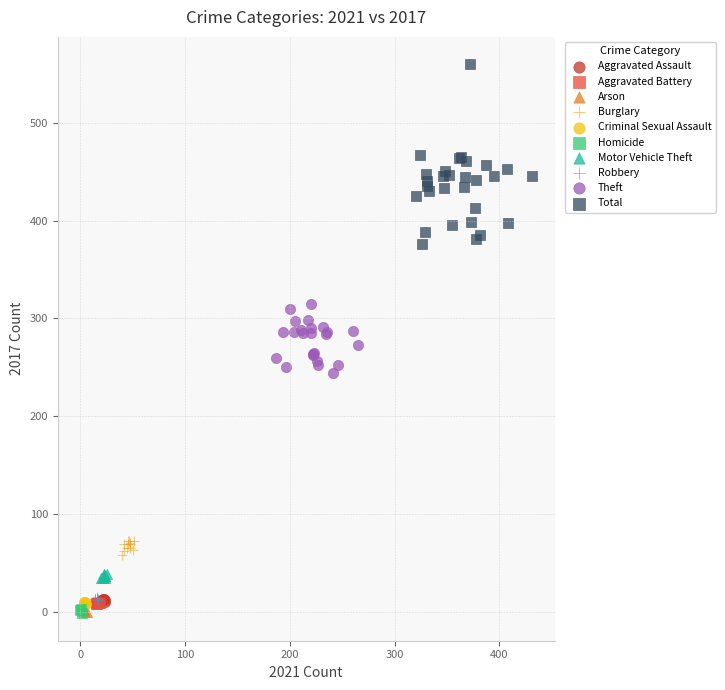

Which series has the largest Y range (max minus min)?

Total